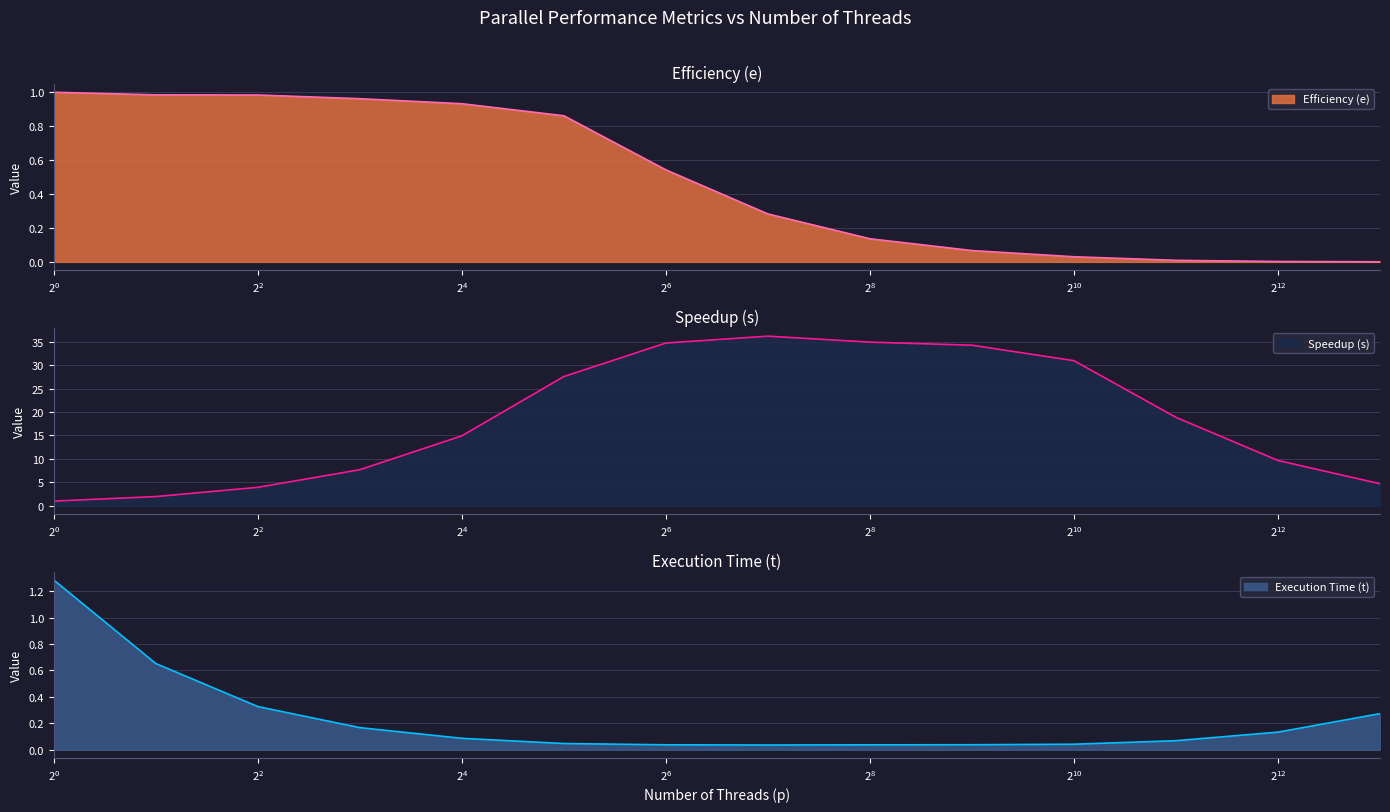

What is the value of the Speedup (s) point at the 9th from the left?

34.9